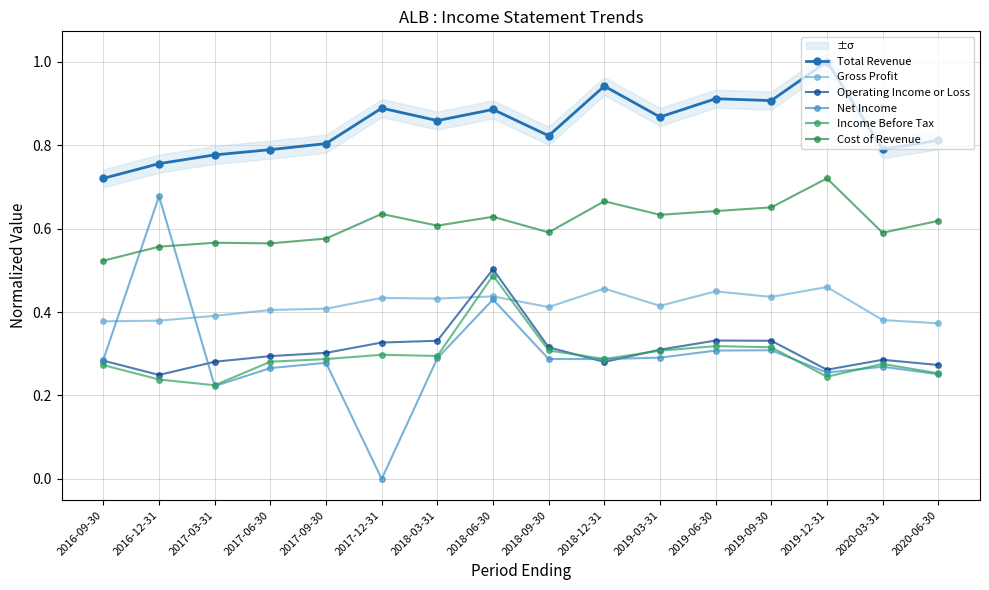

True or false: Cost of Revenue and Income Before Tax cross at least once.

False